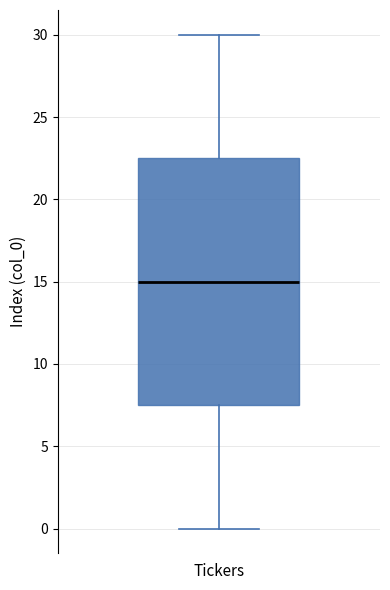

Read this box plot against the y-axis: the position of the median line, the range covered by the box, and the ends of both whiskers. The values are not printed on the chart, so give them approximately, as read against the axis.

median 15.0, box 7.5 to 22.5, whiskers 0.0 to 30.0